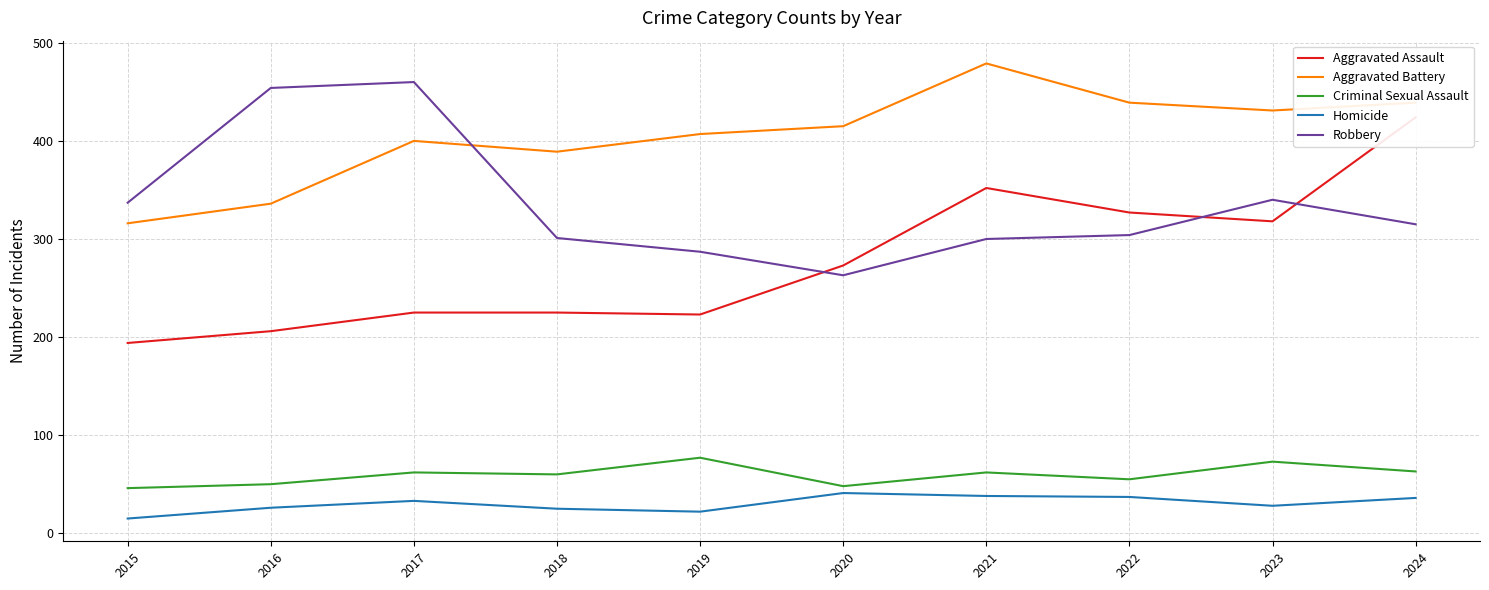

What is the maximum value shown in the chart?

479